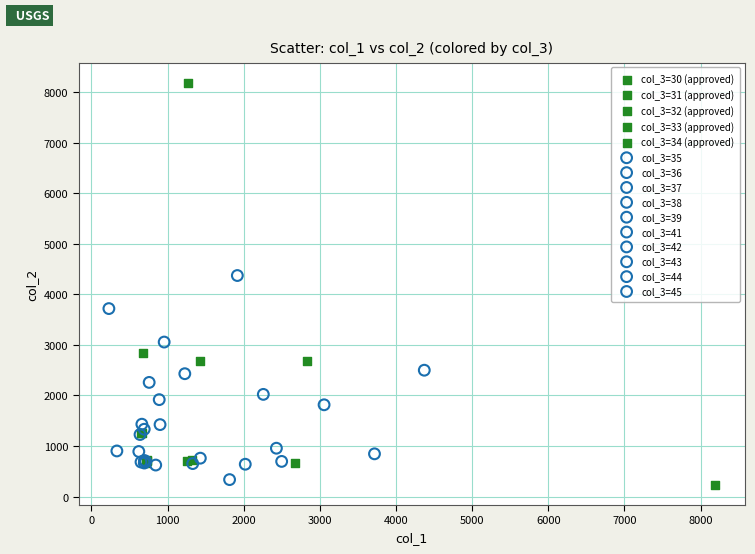

Which series contains the lowest Y value?

col_3=30 (approved)